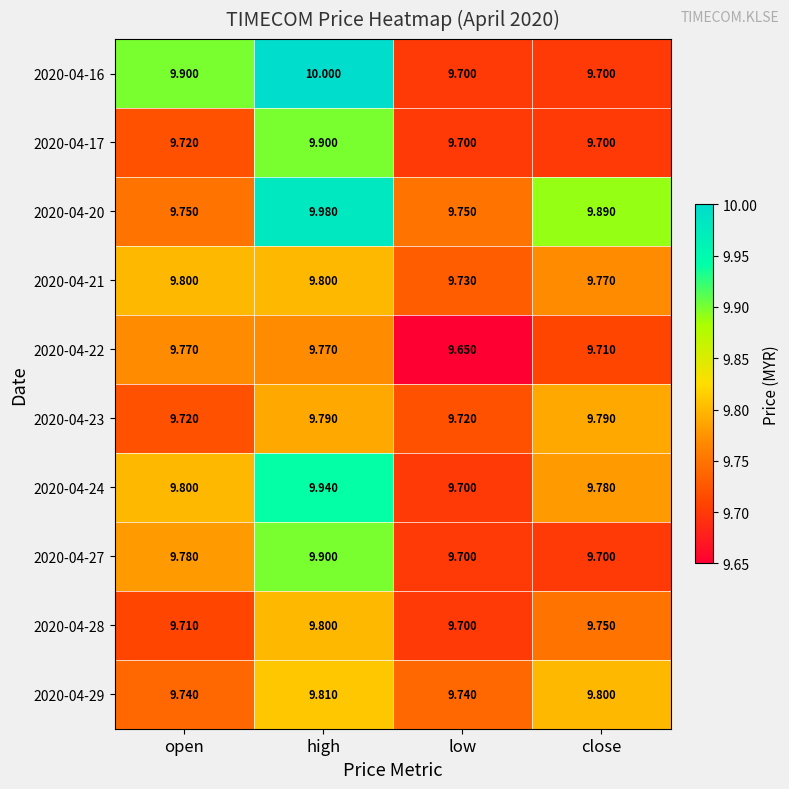

Is the value of 2020-04-16 at low greater than the value of 2020-04-17 at high?

No